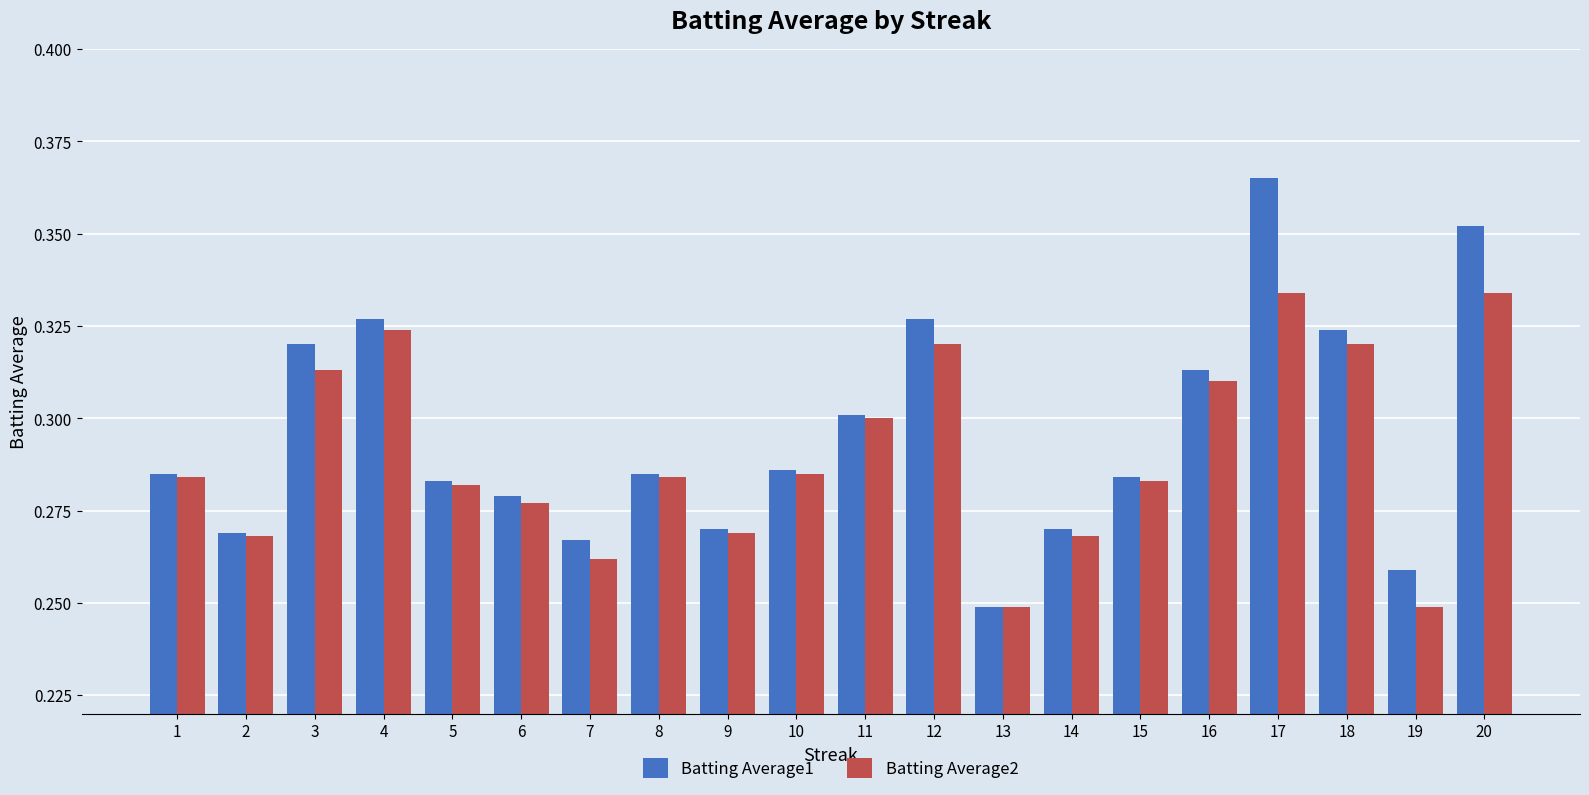

What is the sum of all Batting Average1 values?

5.9